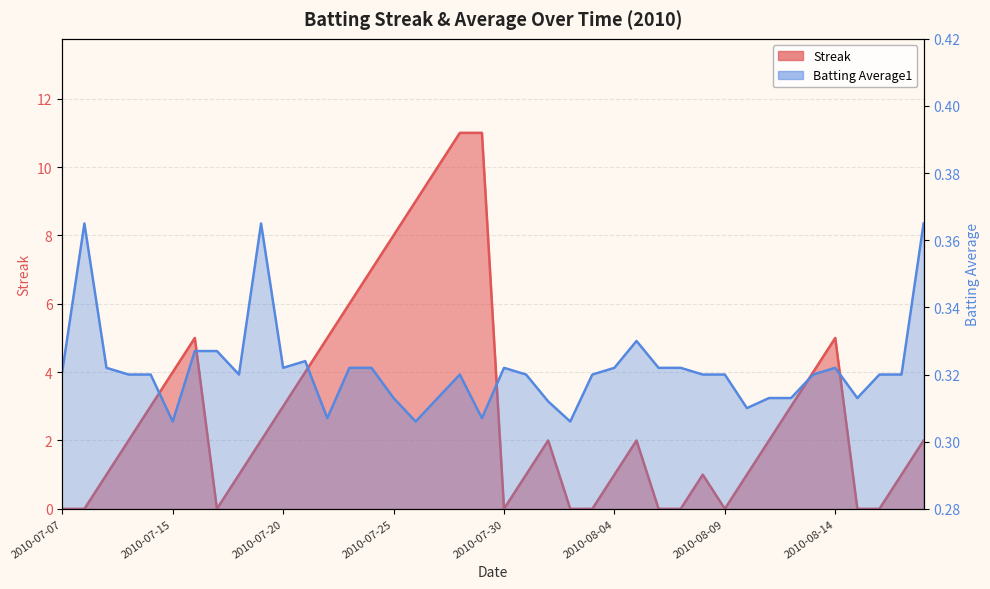

List the series in order of their peak value, highest first.

Streak, Batting Average1